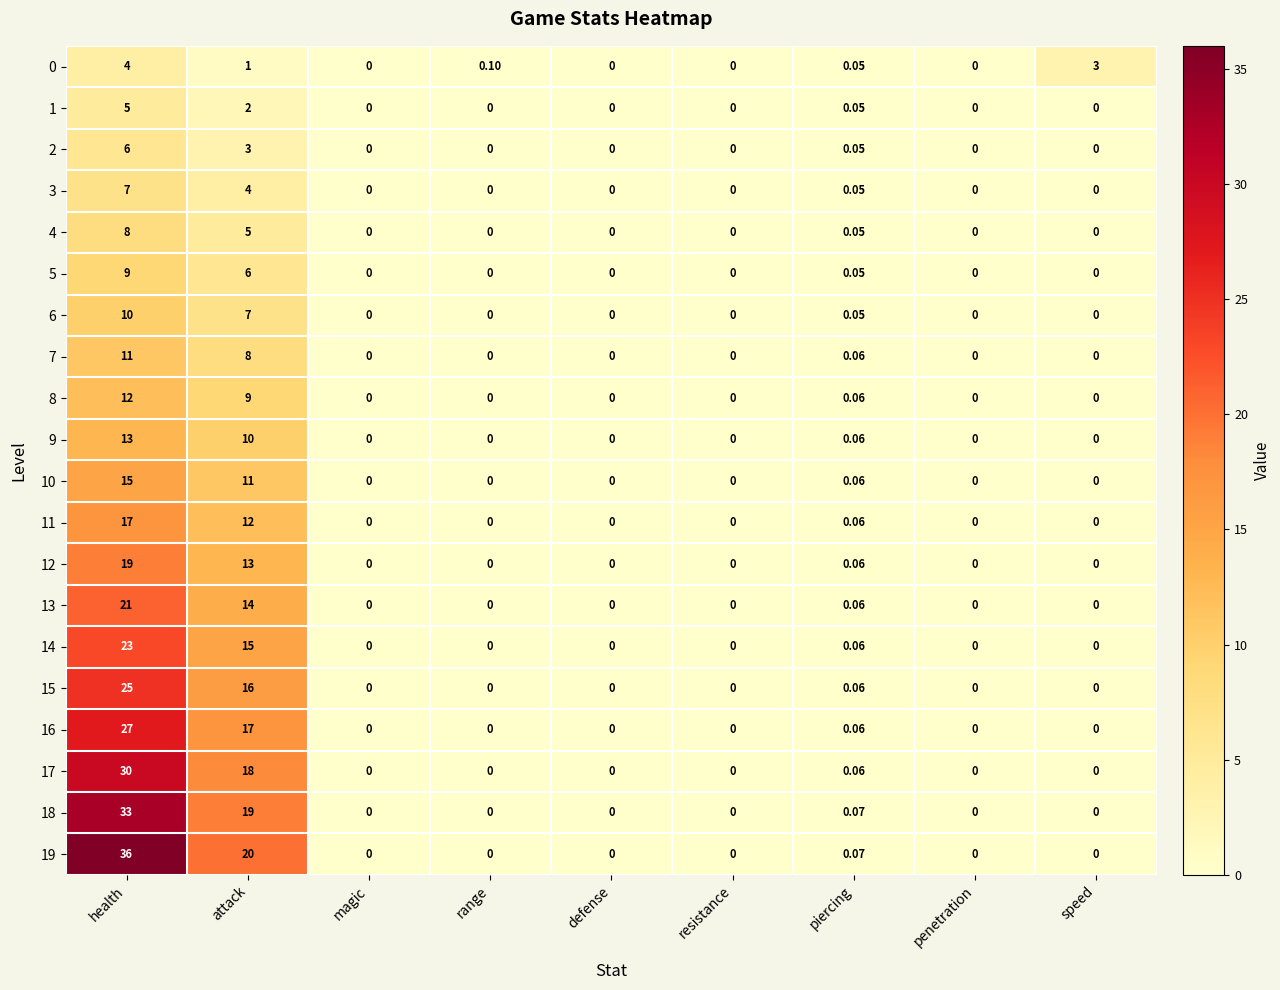

Which series has the widest spread of values?

19